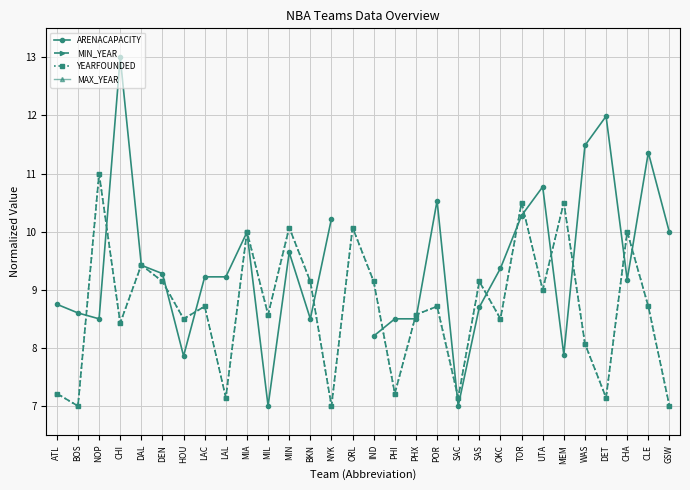

At which label does ARENACAPACITY reach its peak?

CHI